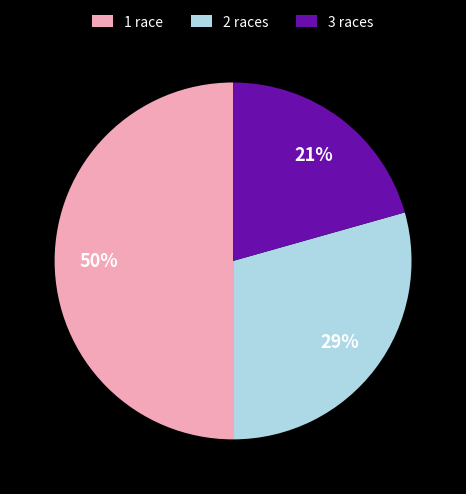

To the nearest percent, what is the difference between the largest and smallest slice percentages?

29%